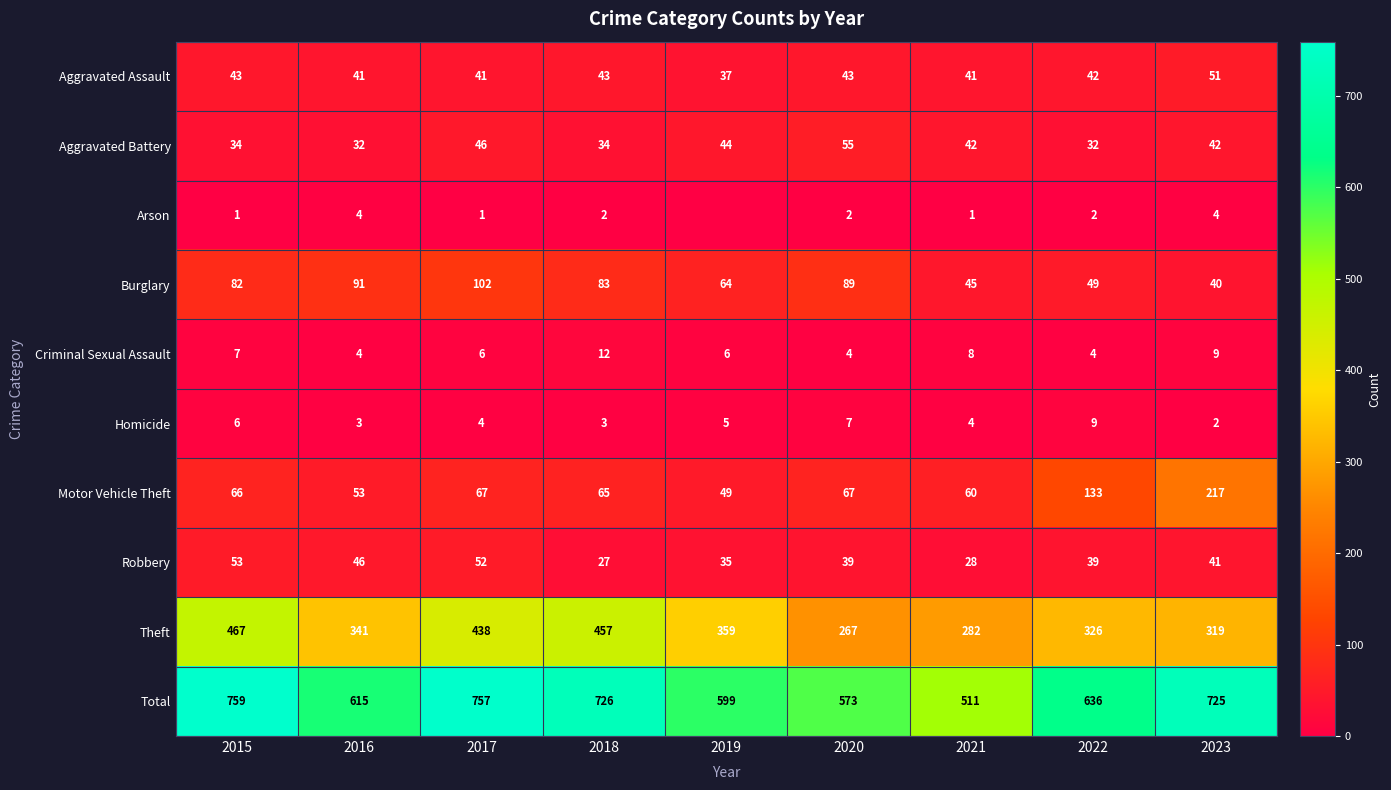

What is the difference between the maximum and minimum values in the Homicide series?

7